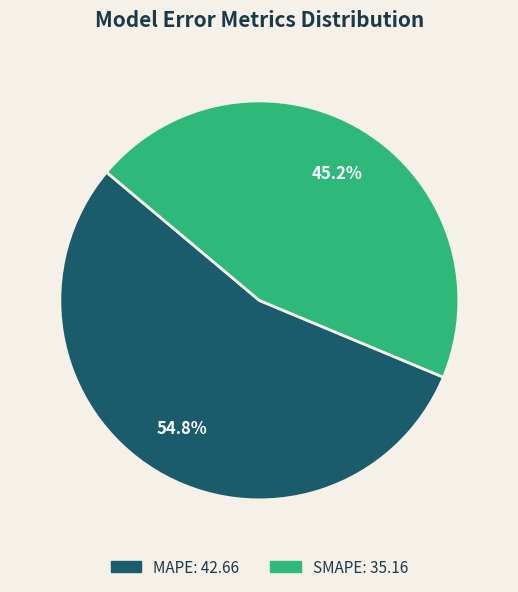

To the nearest percent, what is the combined percentage of SMAPE and MAPE?

100%